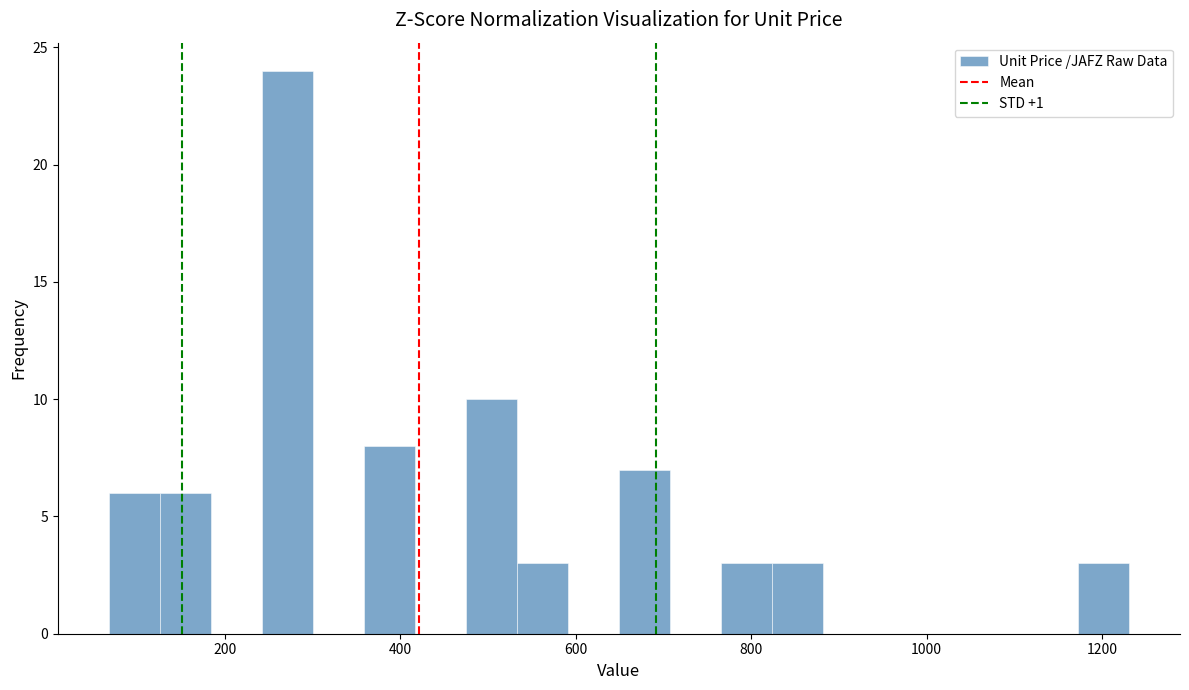

Around what value on the x-axis is the tallest bar? Give the approximate position of its centre, as read against the axis.

280